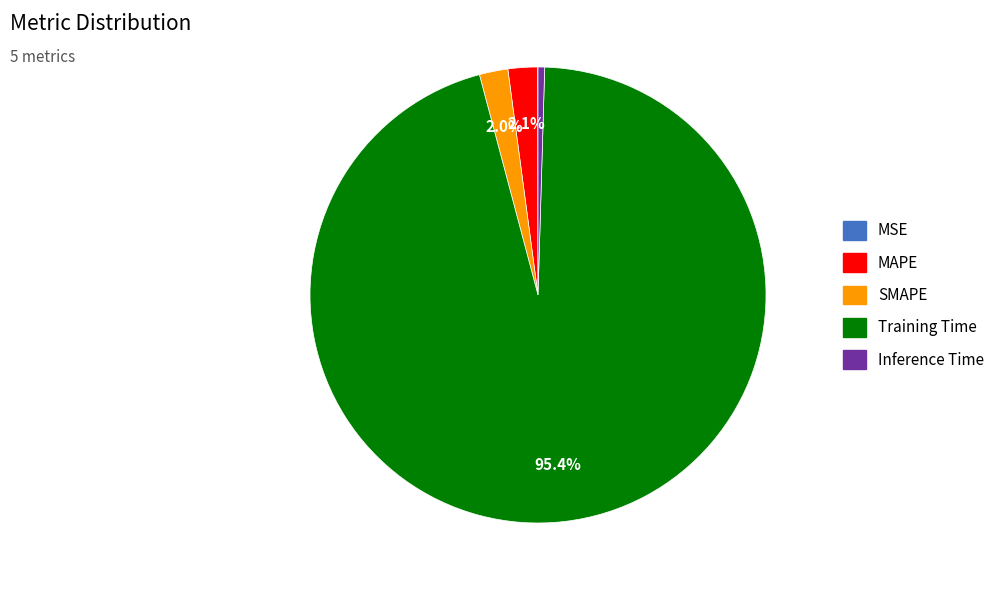

Does any single category account for the majority?

Yes